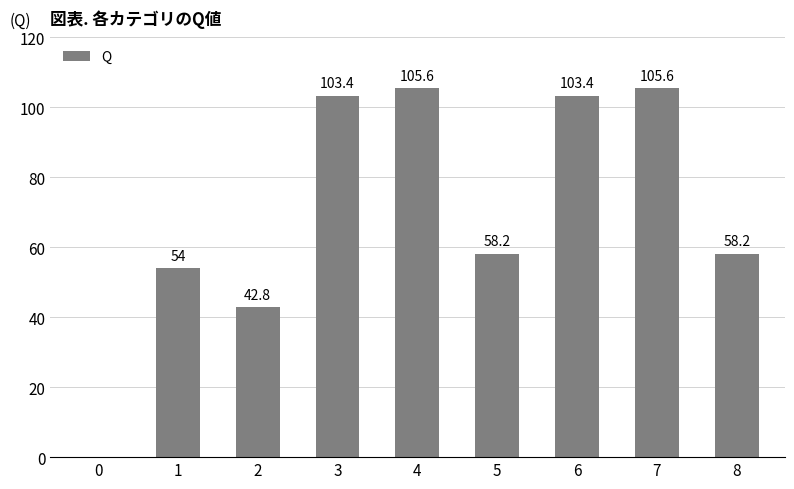

Reading left to right, transcribe all the data shown in this chart.

0.0	54.0	42.8	103.4	105.6	58.2	103.4	105.6	58.2